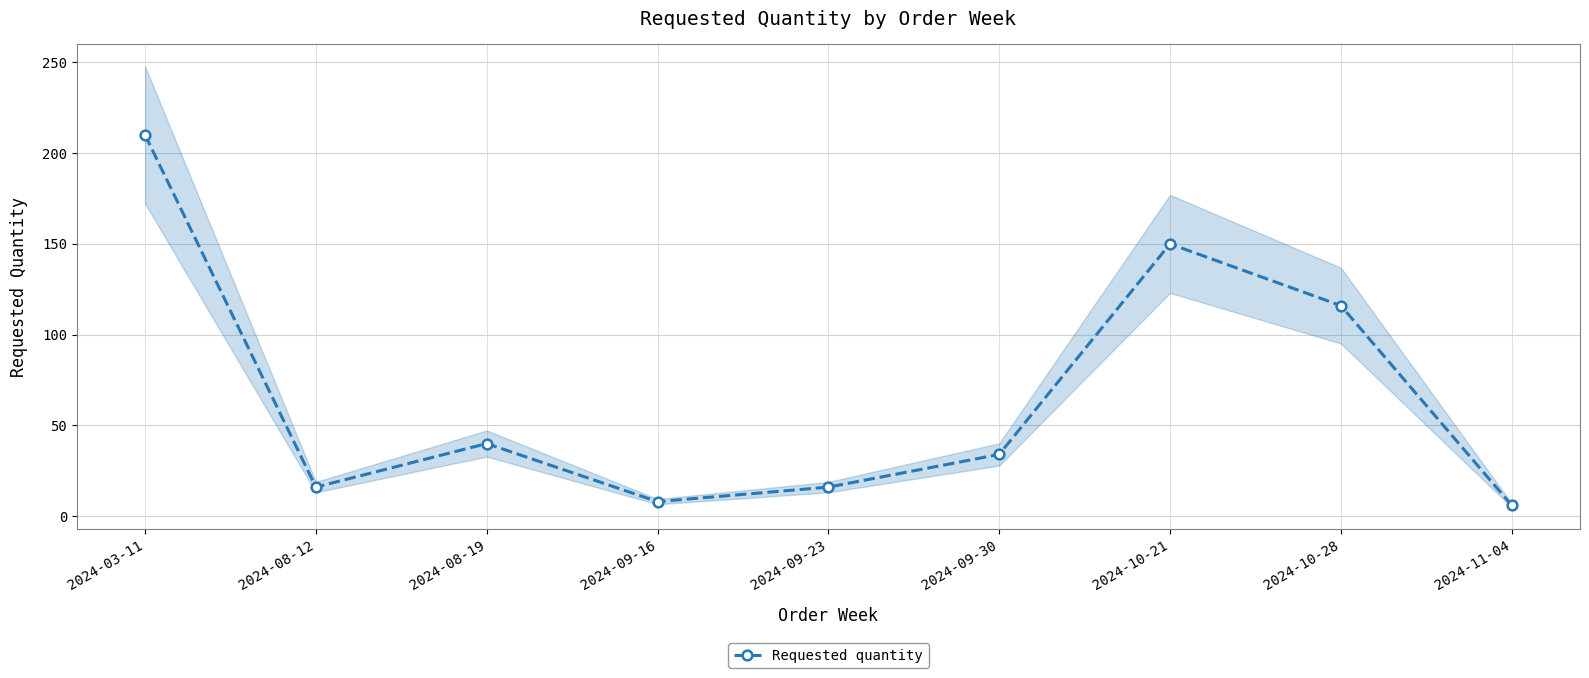

How many data points are above 34?

4